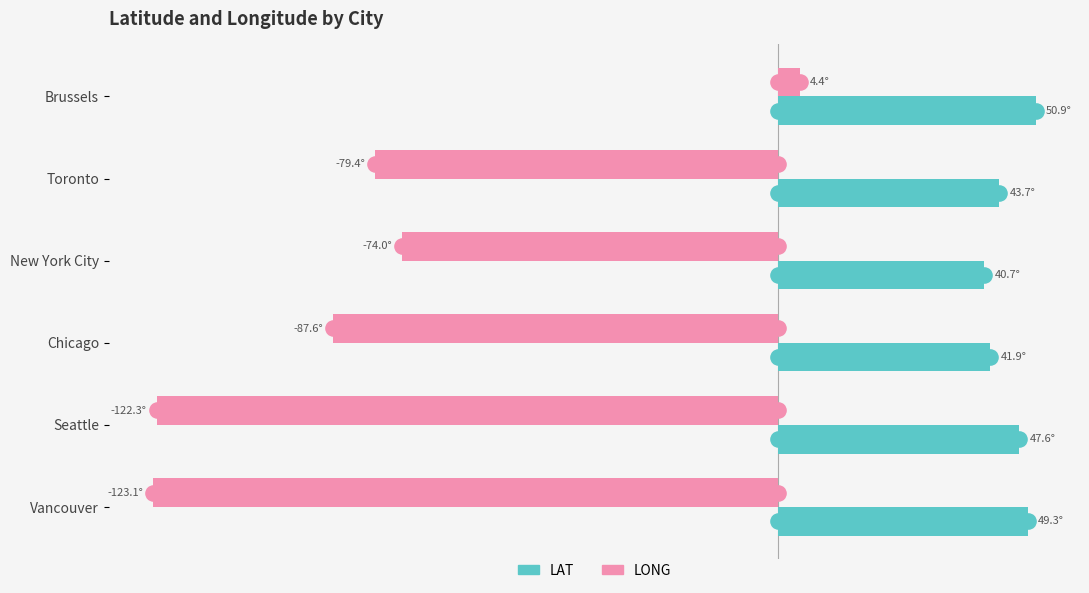

Is the value of LAT at Seattle greater than the value of LONG at Brussels?

Yes